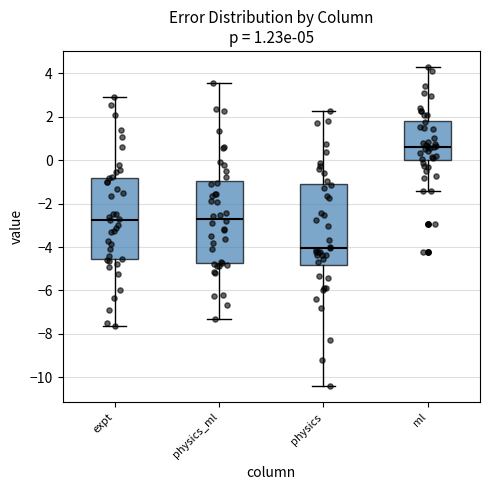

Which box has the highest median line?

ml